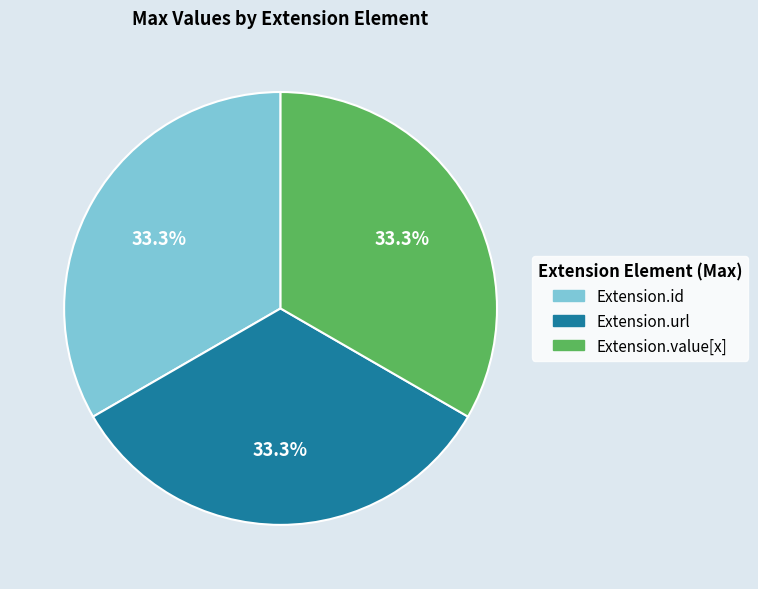

How many slices are in this pie chart?

3